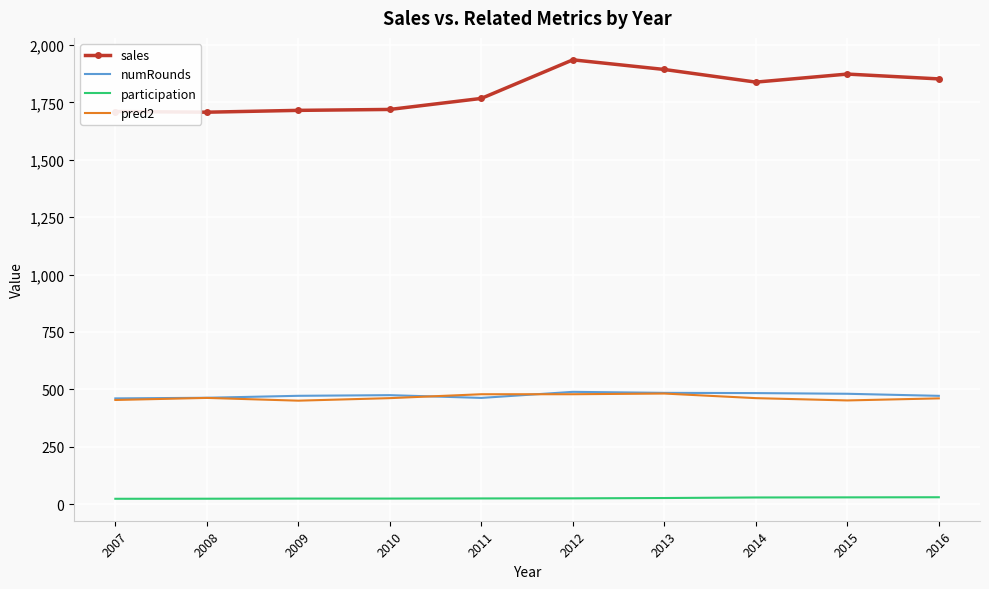

True or false: sales and numRounds cross at least once.

False